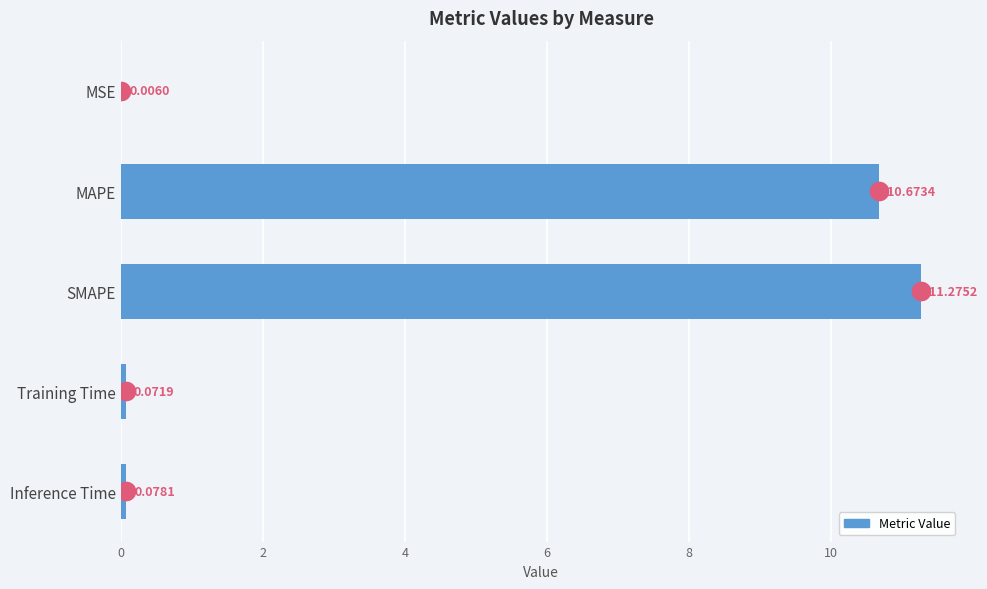

What is the change in value from MAPE to Inference Time?

-10.6